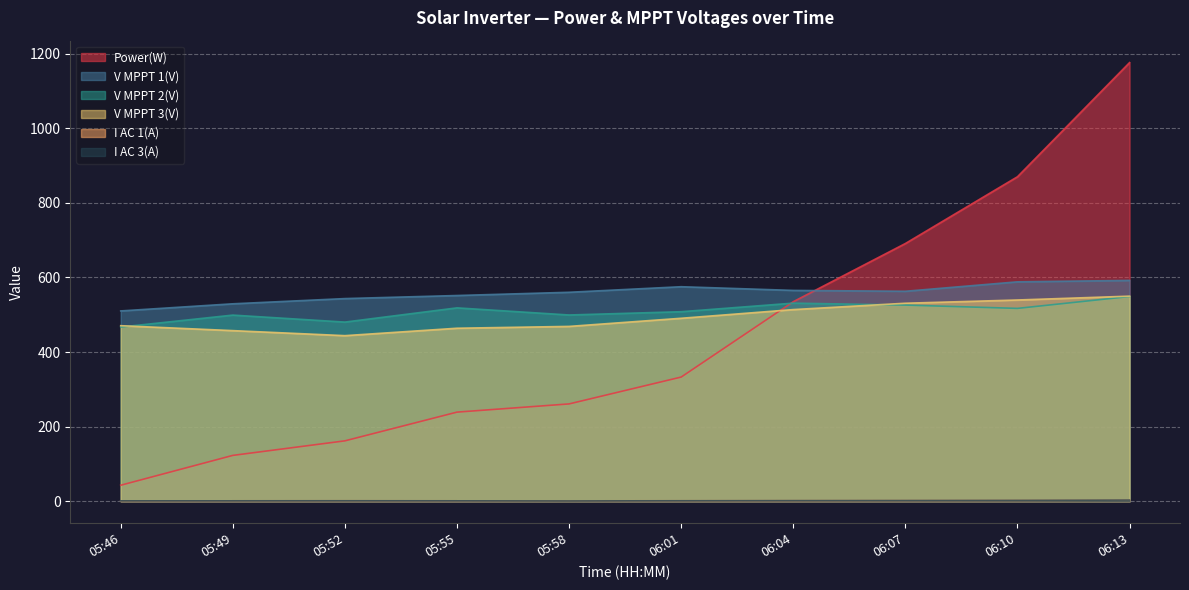

Where do V MPPT 3(V) and Power(W) first cross each other?

06:01 and 06:04